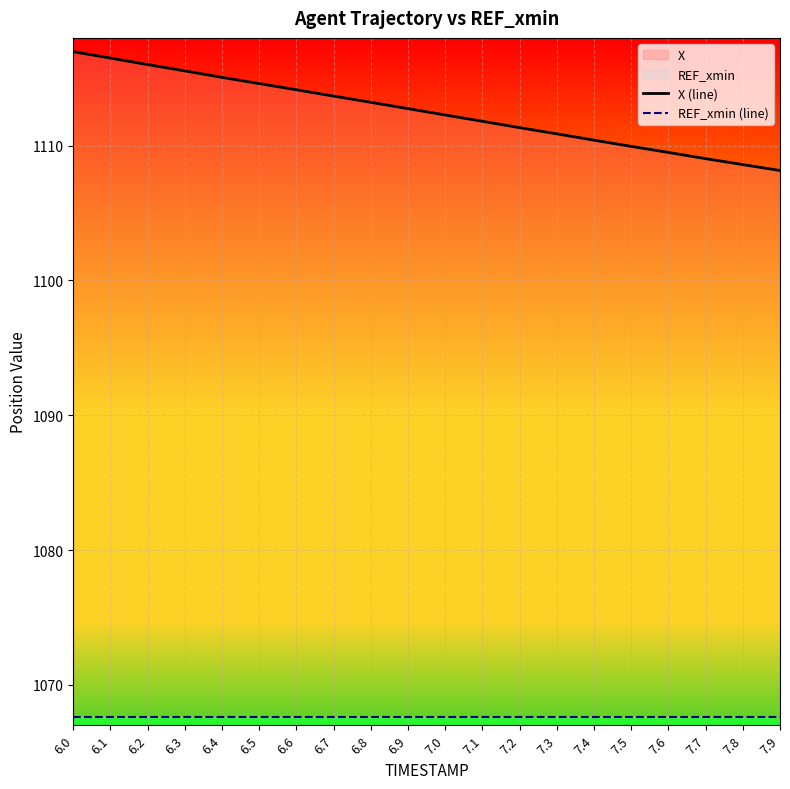

Rank the series by their maximum value, from lowest to highest.

REF_xmin (line), X (line)